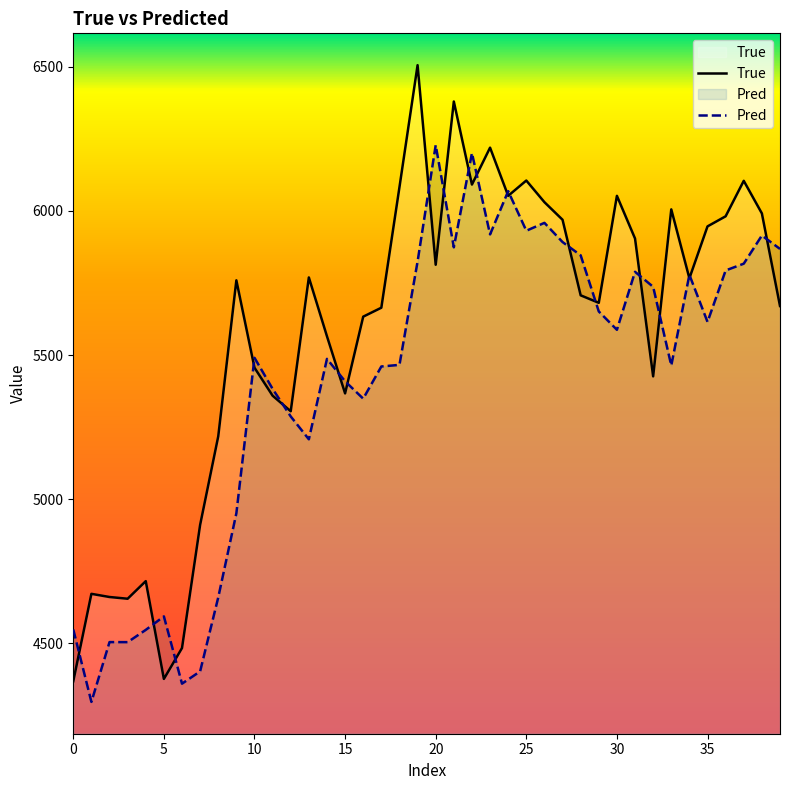

What is the total value across all series at 23?

12137.2